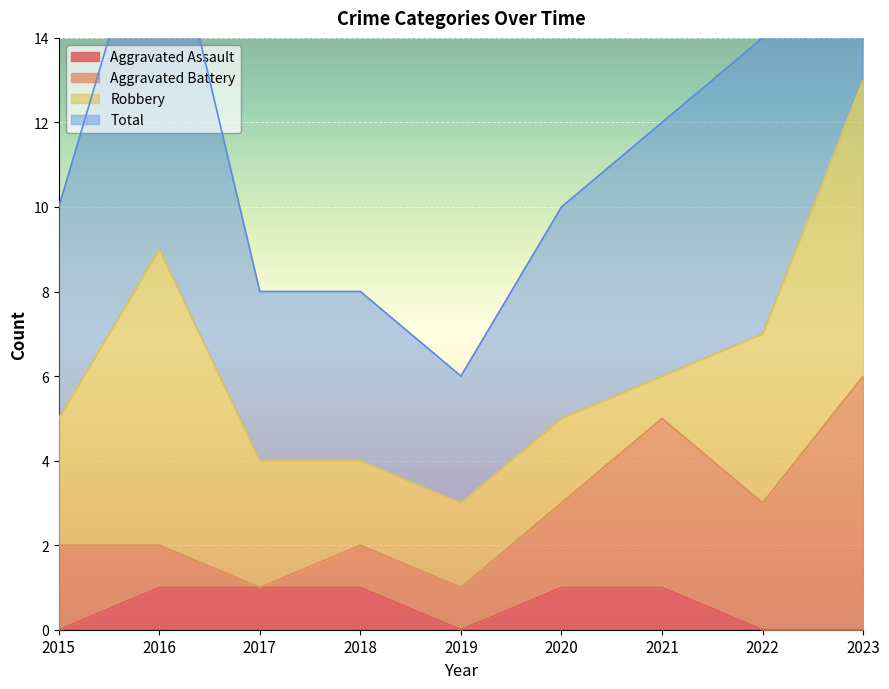

Is the value of Aggravated Assault at 2020 greater than the value of Total at 2016?

No